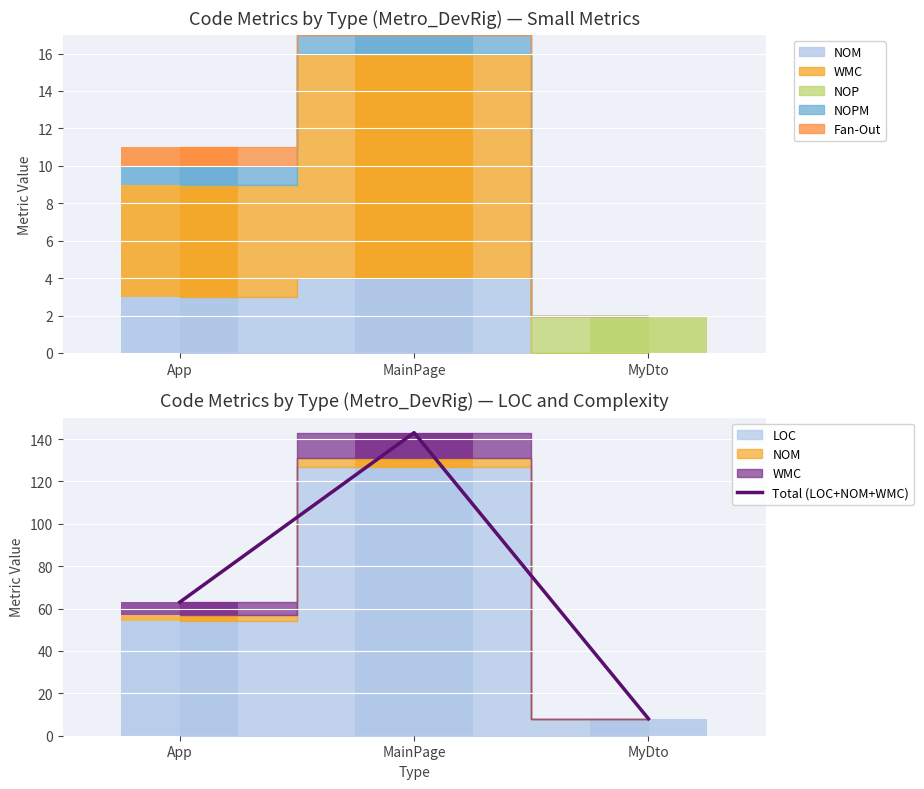

What is the difference between the maximum and minimum values?

135